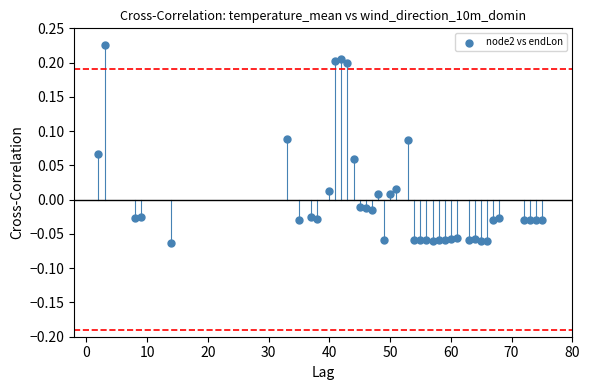

What is the range of Y values (max minus min)?

0.3